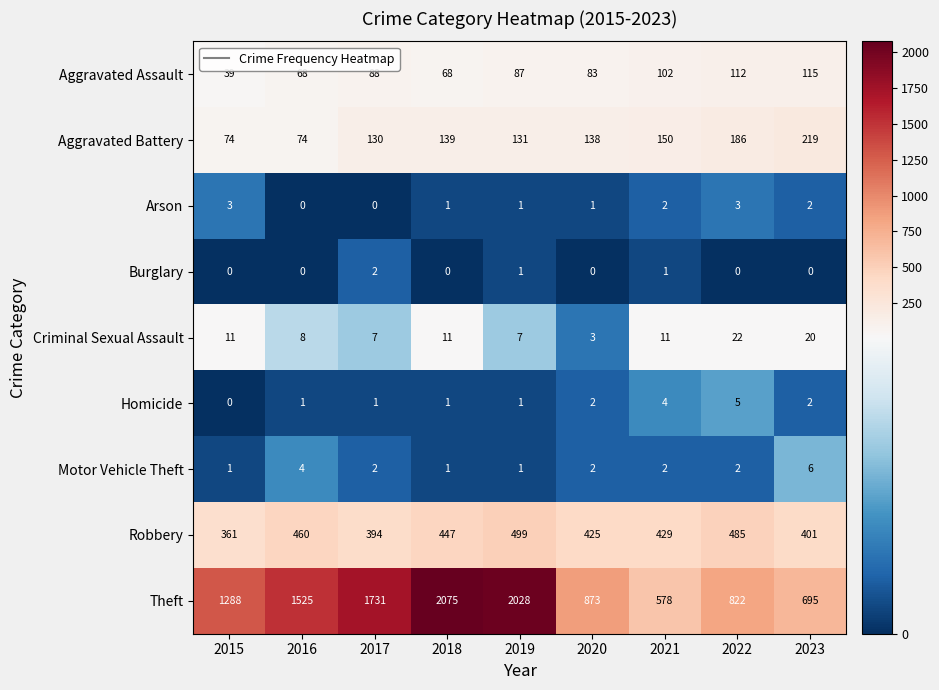

How many data points does each series have?

9